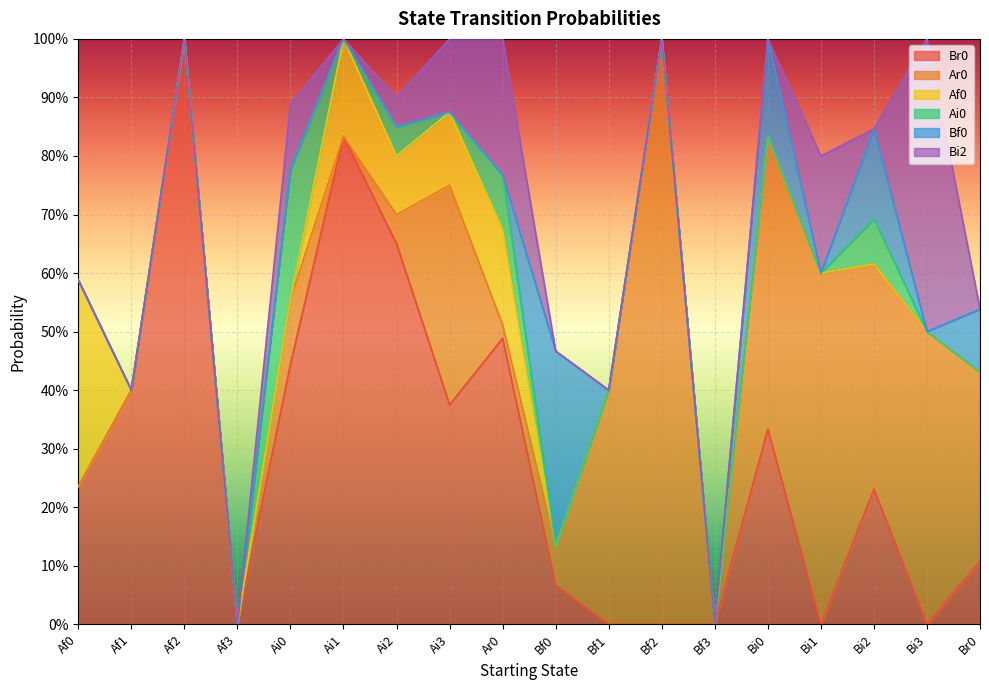

What is the difference between the maximum and second lowest values in the Ar0 series?

1.0